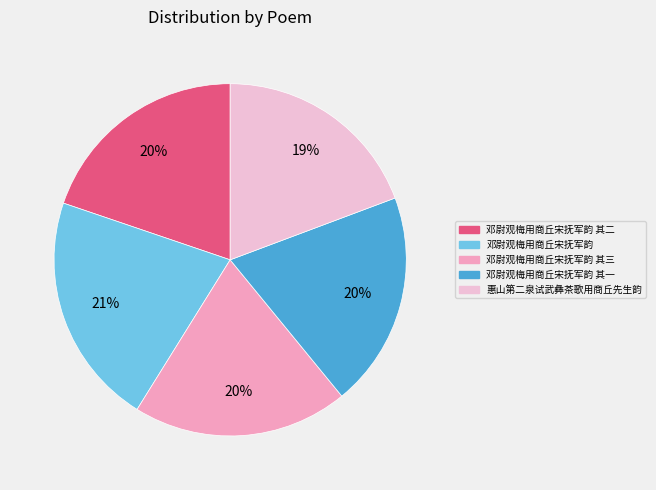

Is there any slice that represents more than half of the pie?

No